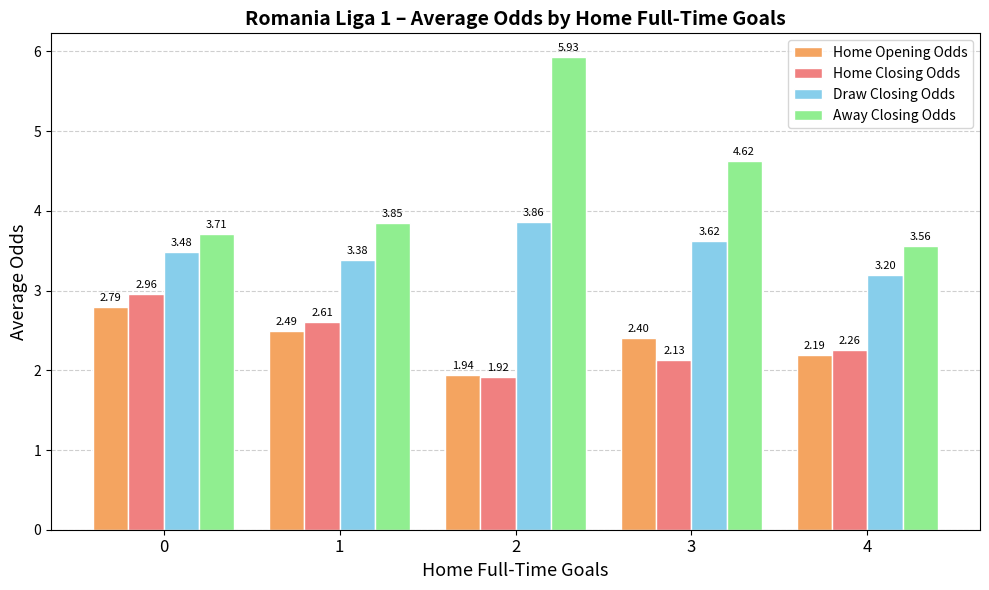

Is the value of Away Closing Odds at 4 greater than the value of Draw Closing Odds at 1?

Yes